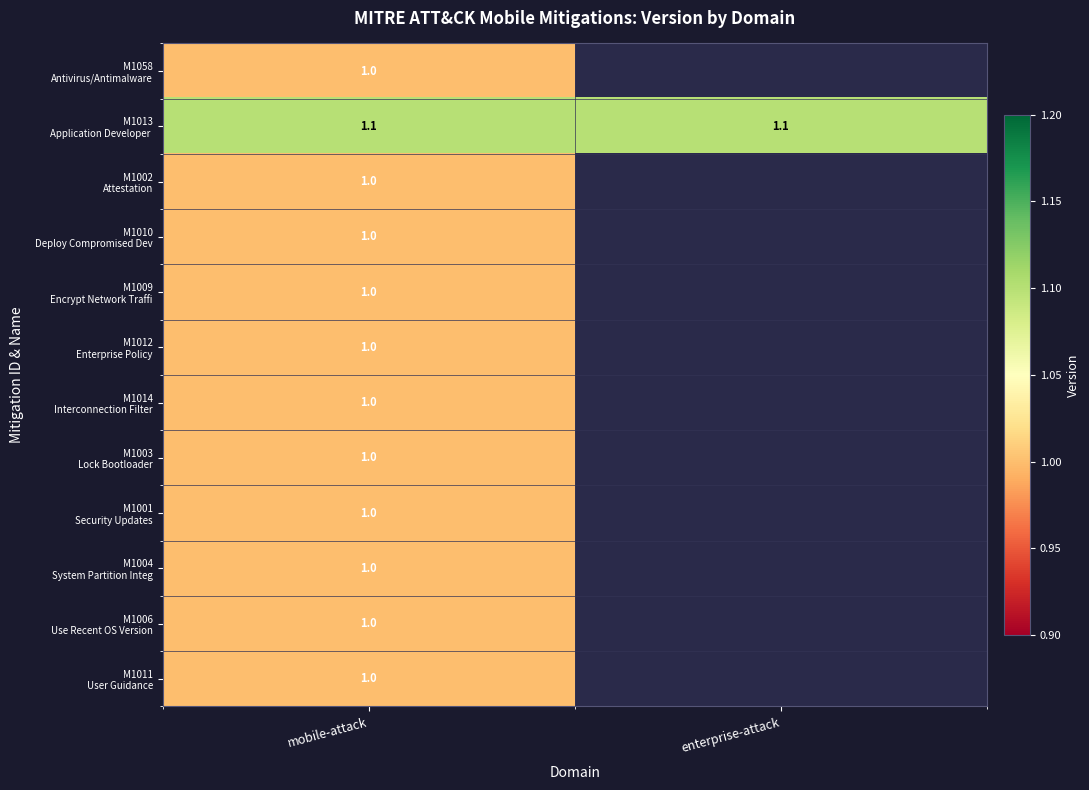

What is the difference between the highest and lowest values at mobile-attack?

0.1